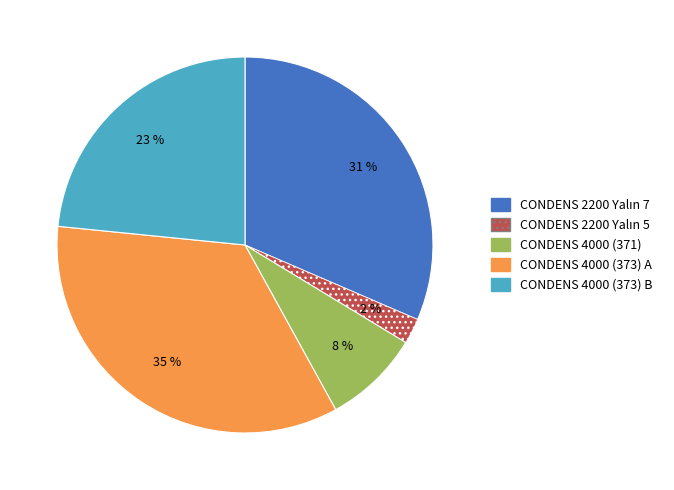

Approximately how many times larger is the value at CONDENS 4000 (373) A compared to CONDENS 4000 (373) B?

1.5